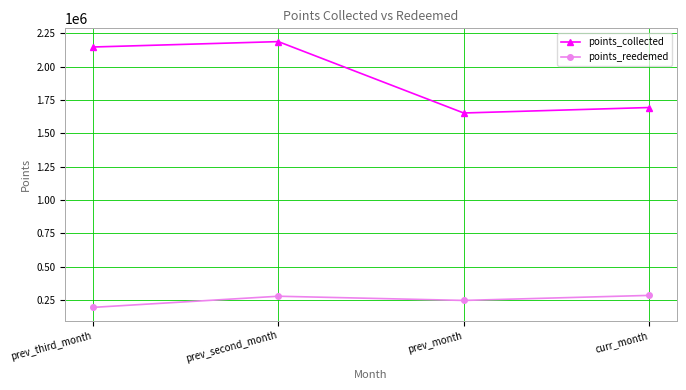

Between prev_third_month and prev_month, which series saw the biggest shift?

points_collected